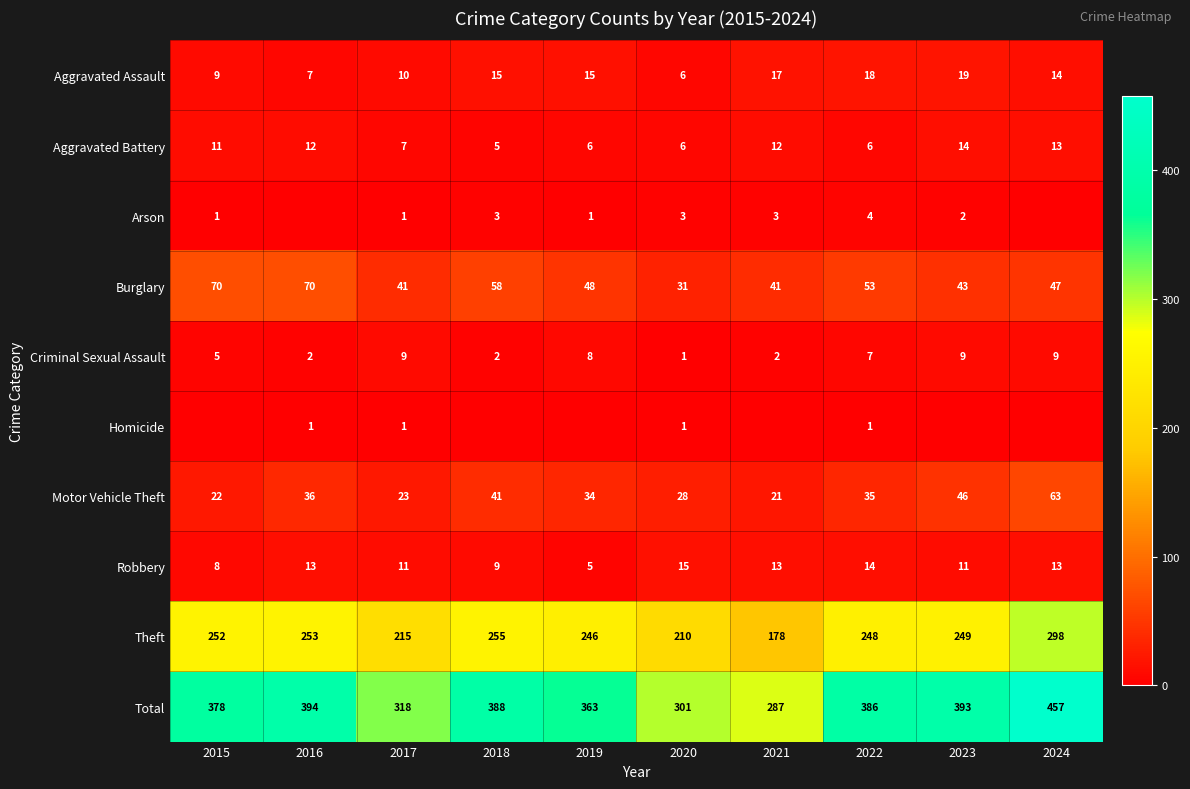

Where is Theft nearest to the value 238?

2019